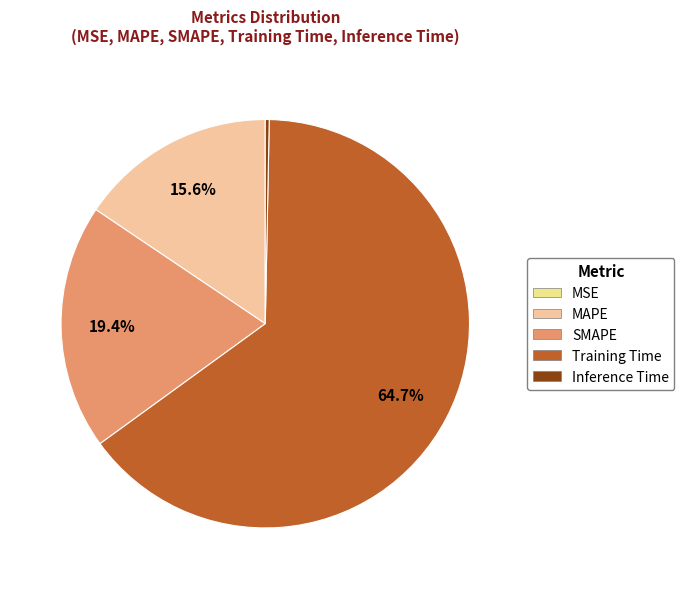

Which slice is the largest?

Training Time